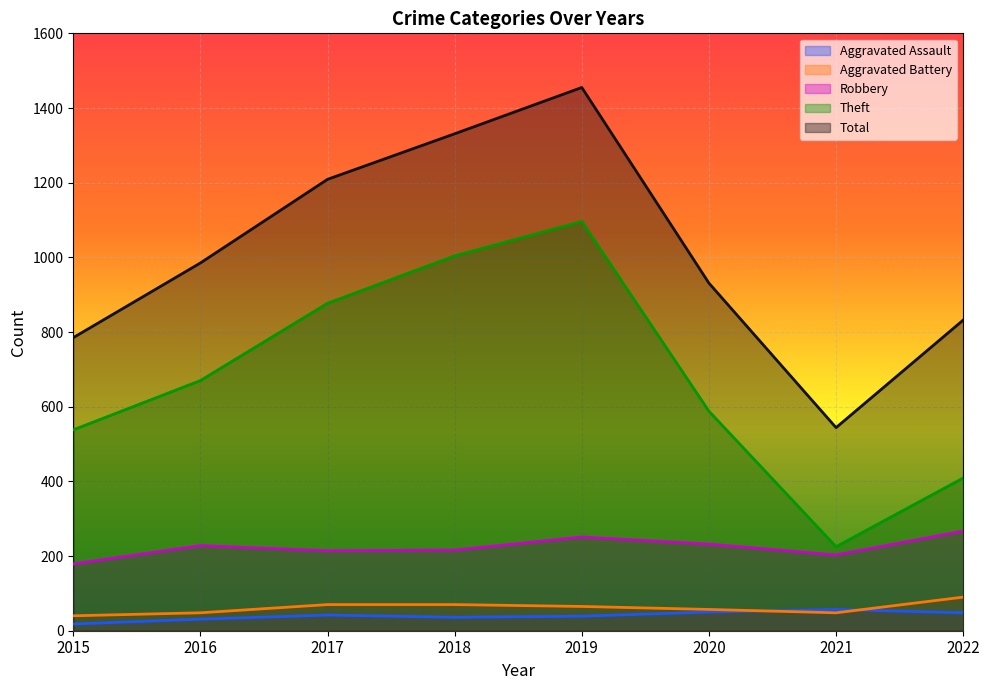

What is the total value across all series at 2015?

1560